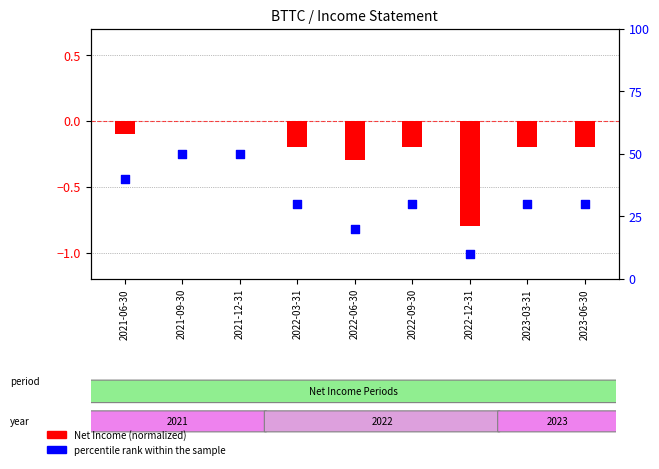

Between 2022-12-31 and 2021-09-30, which is larger?

2021-09-30